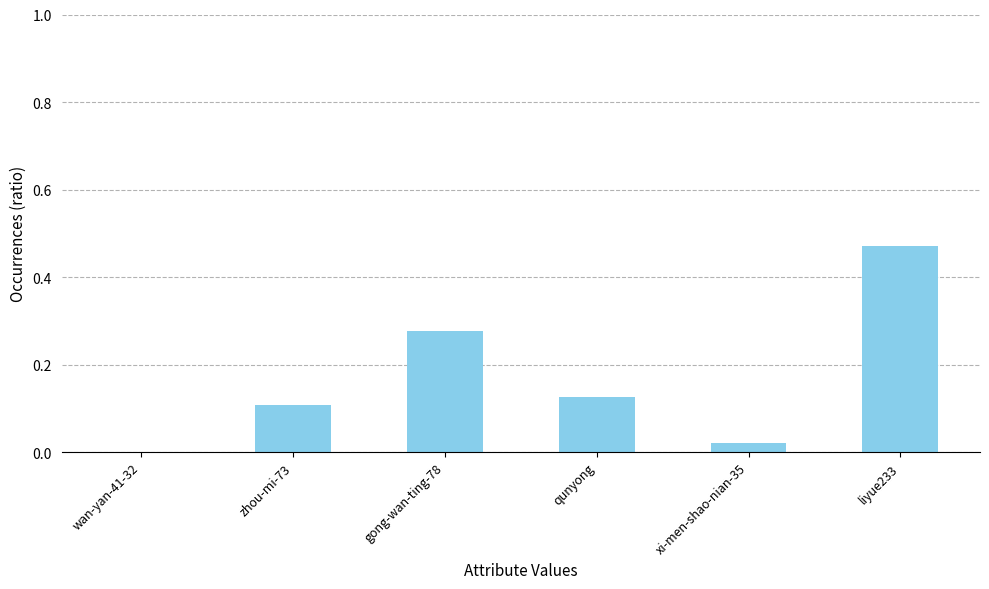

What is the sum of the values at zhou-mi-73 and gong-wan-ting-78?

0.4